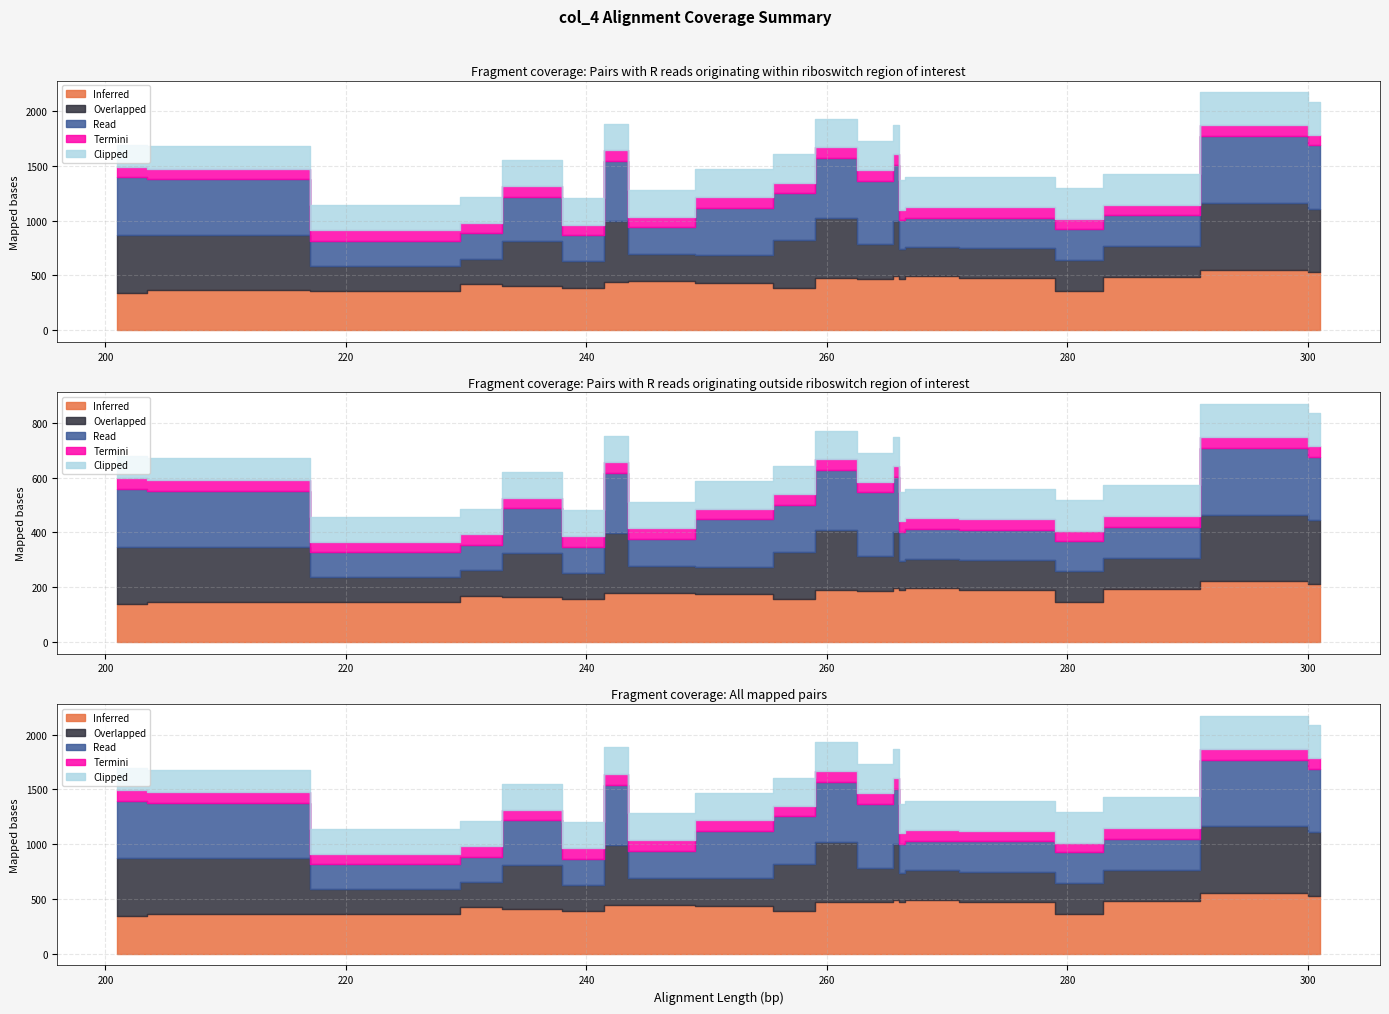

The value of Read at 283 is 282. True or false?

True